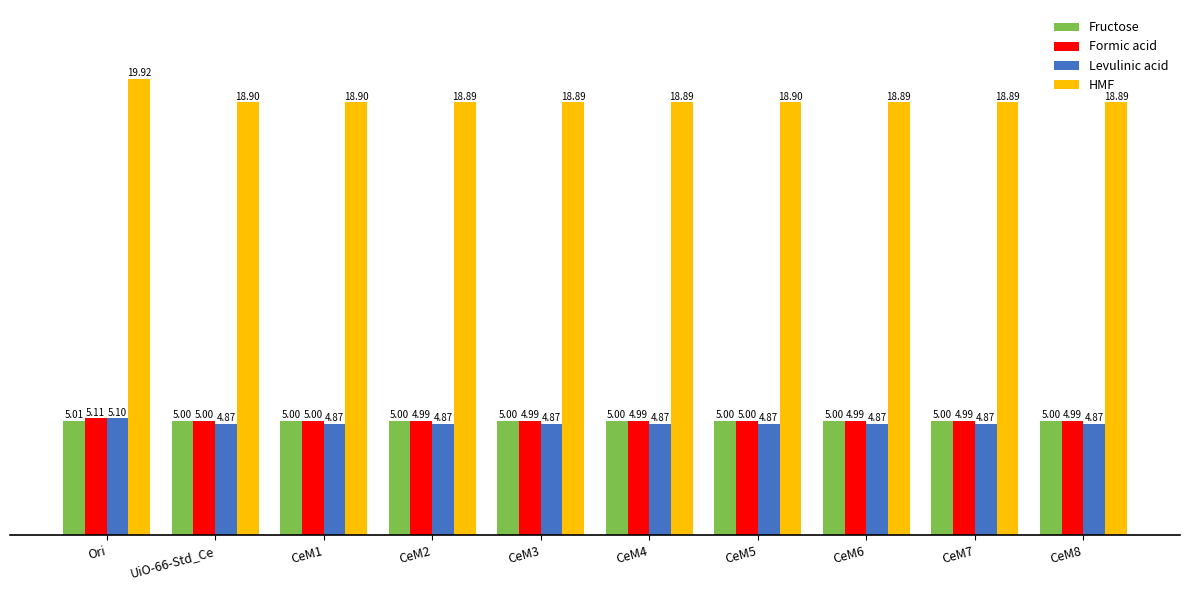

Which category has the highest value across all series?

Ori